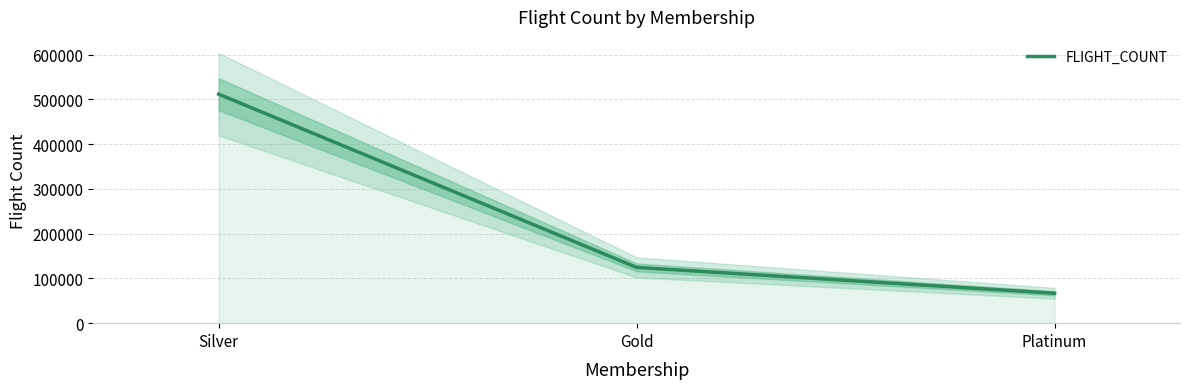

The value at Gold is 124567. True or false?

True